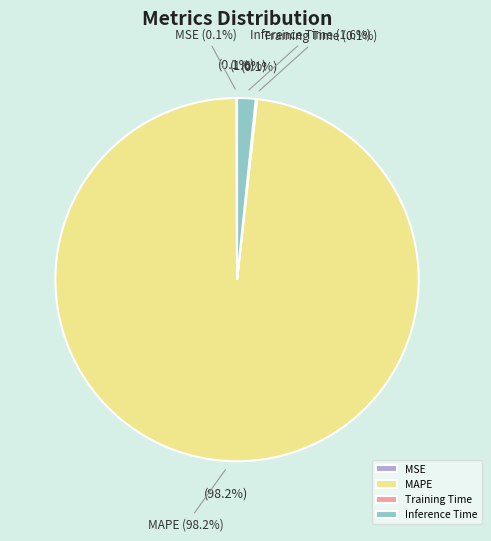

Is it true that MAPE is 99% of the pie?

False